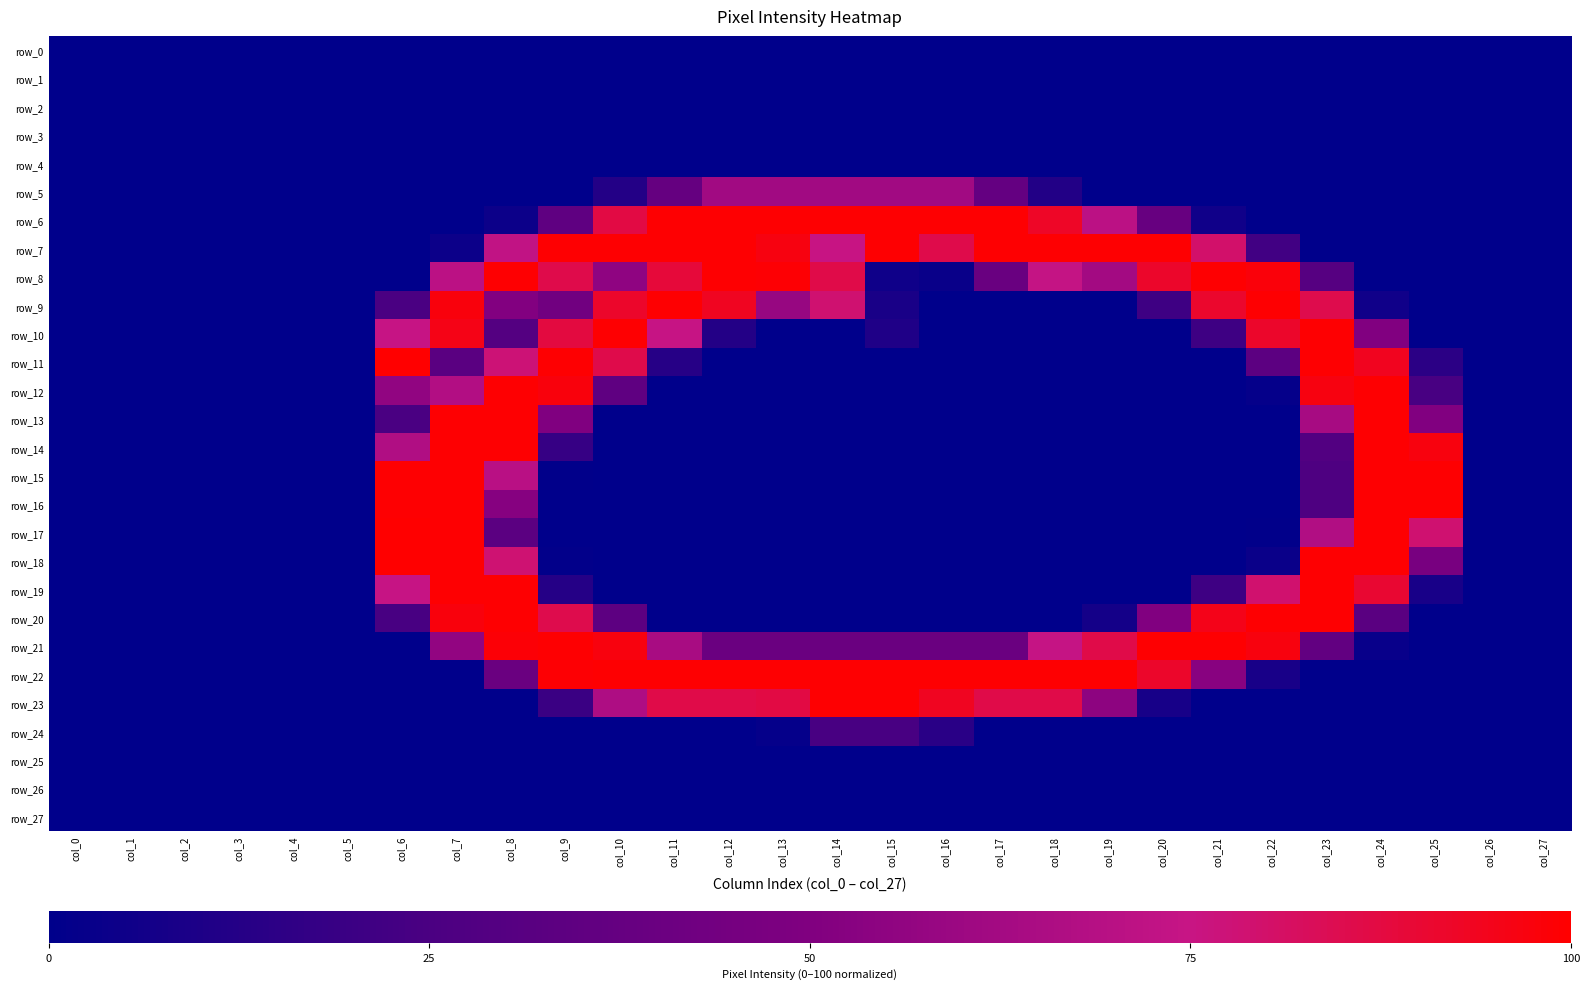

Which series changed the most between col_8 and col_24?

row_8